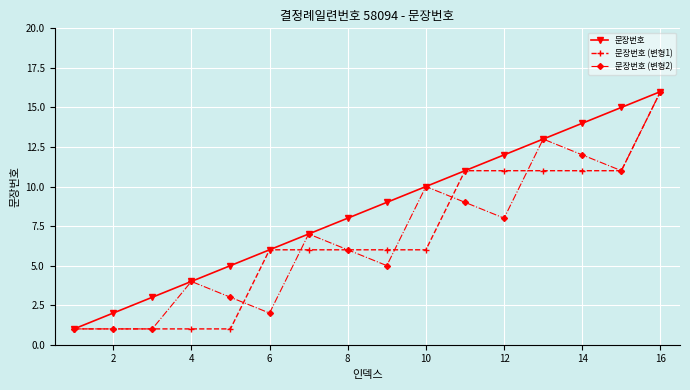

What are all the series names shown in the legend?

문장번호, 문장번호 (변형1), 문장번호 (변형2)